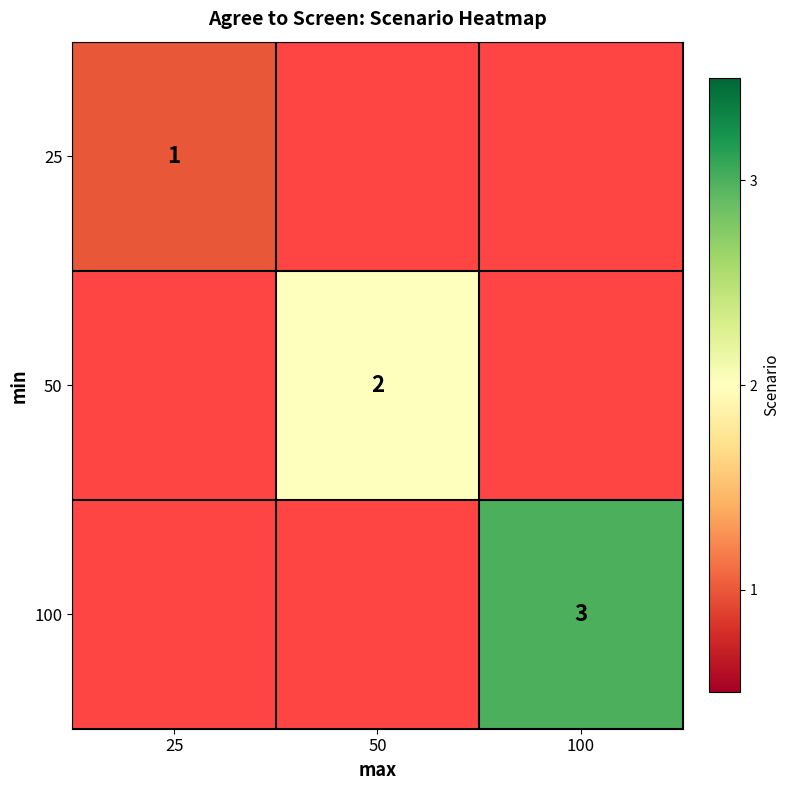

The value of 25 at 25 is 1. True or false?

True